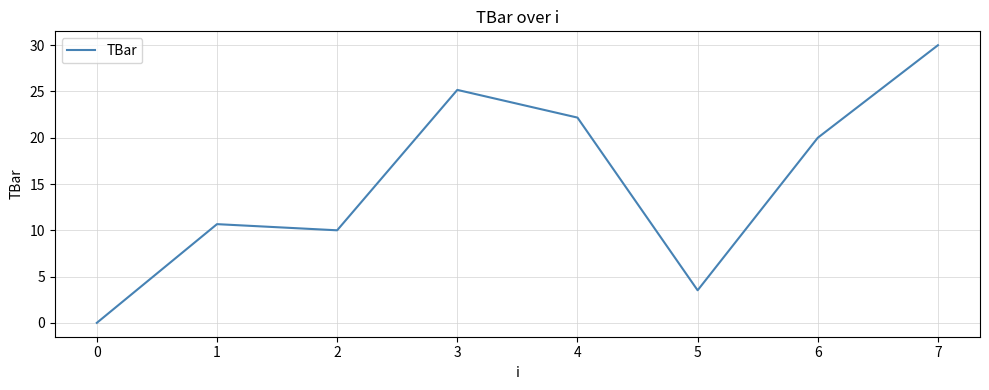

How many distinct data groups are displayed?

1